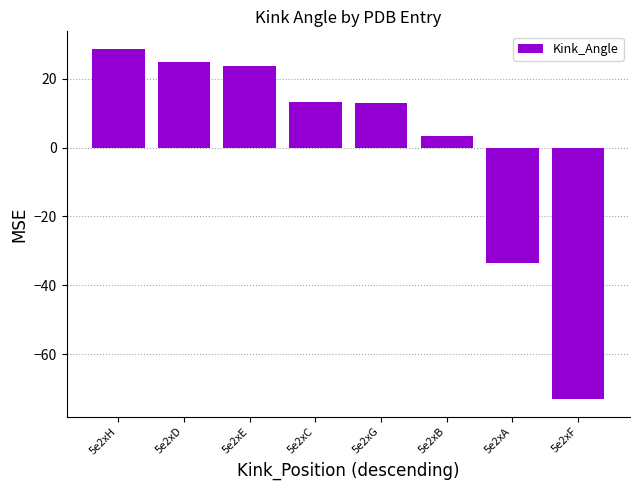

Are the bars grouped side by side (vs. stacked)?

No